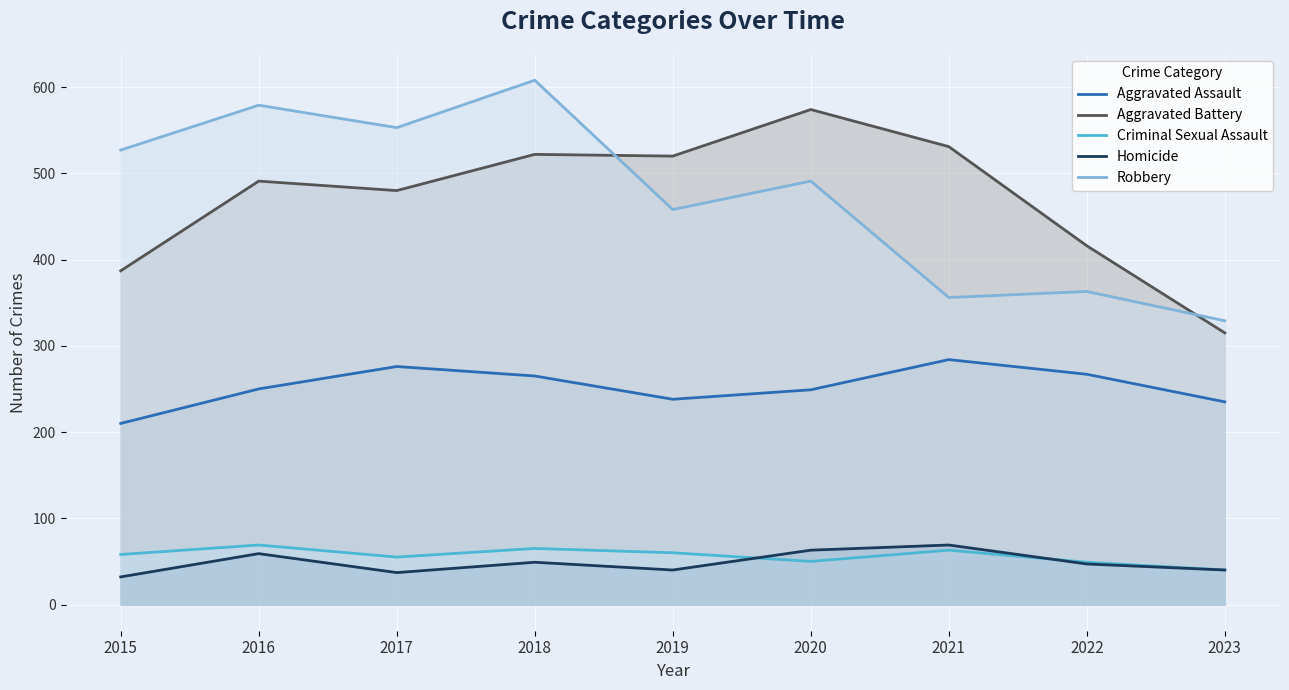

At which label does Criminal Sexual Assault reach its peak?

2016